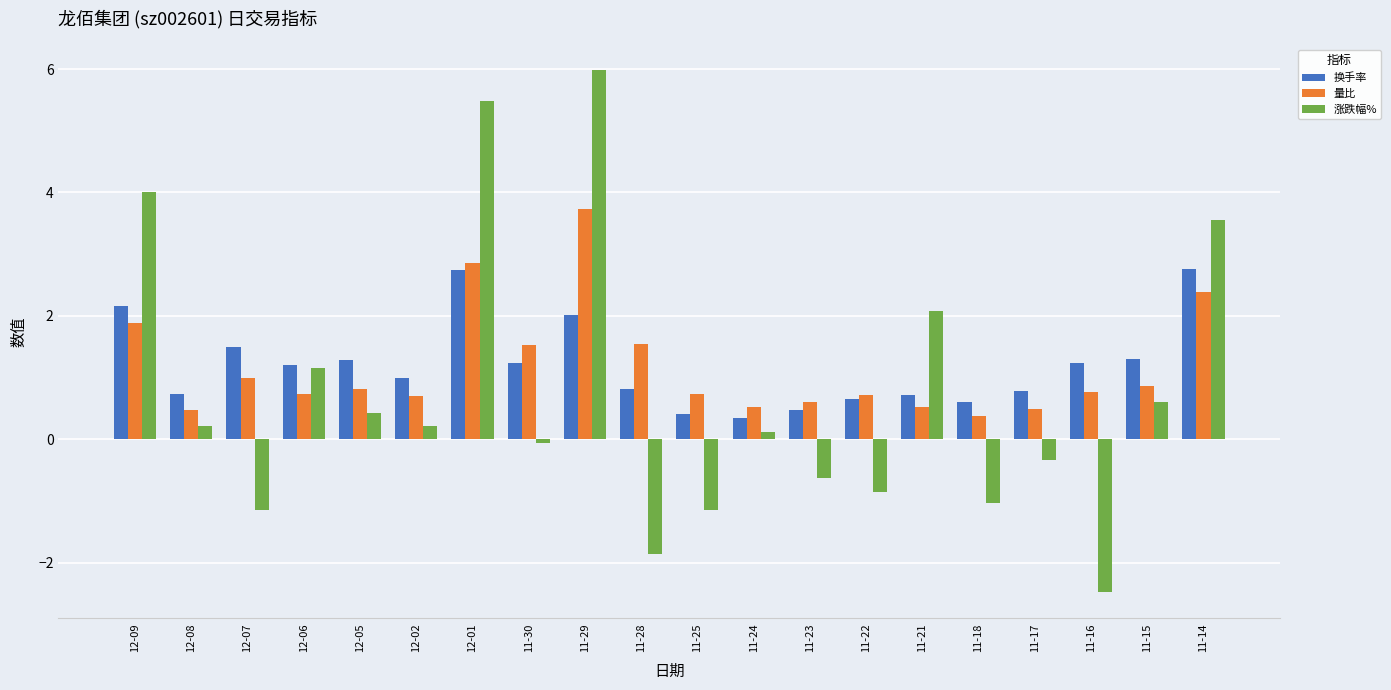

What is the approximate value of 涨跌幅% at 12-06?

1.2